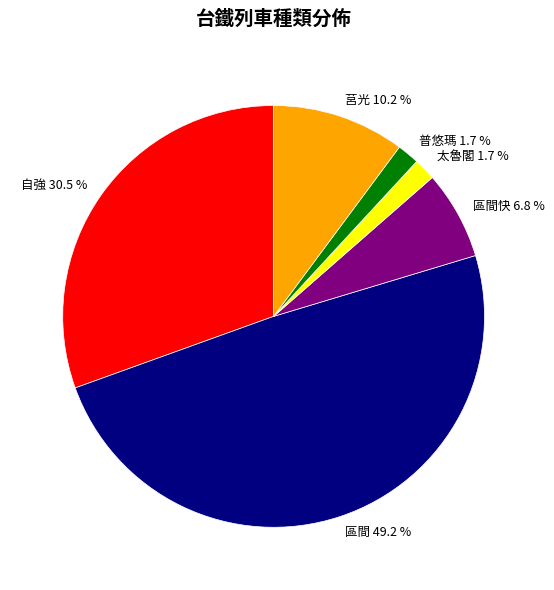

How many segments does this pie chart have?

6